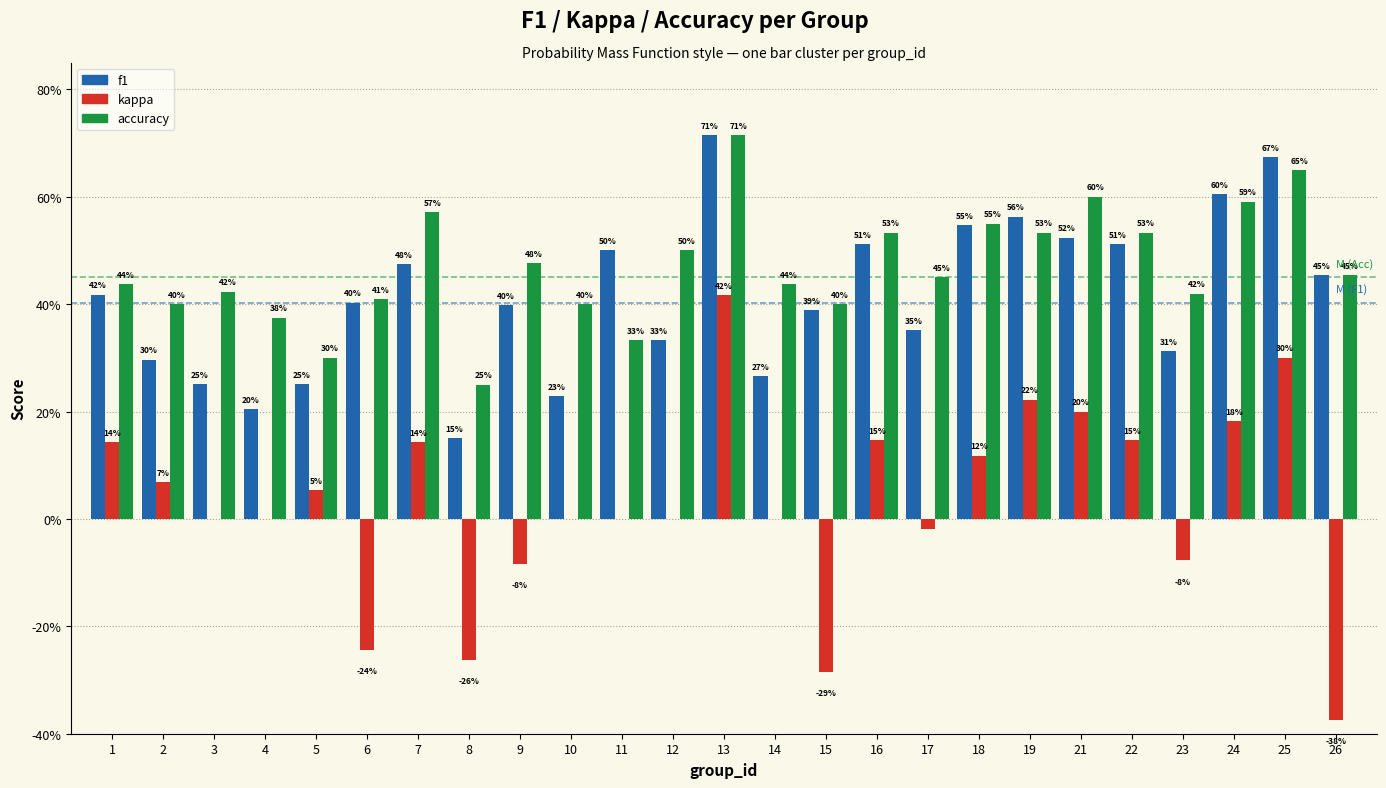

Are the bars grouped side by side (vs. stacked)?

Yes